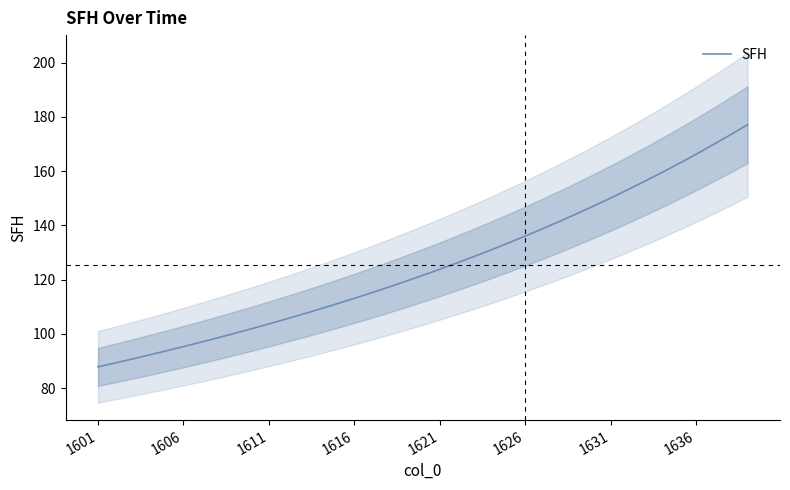

What is the maximum value shown in the chart?

177.1